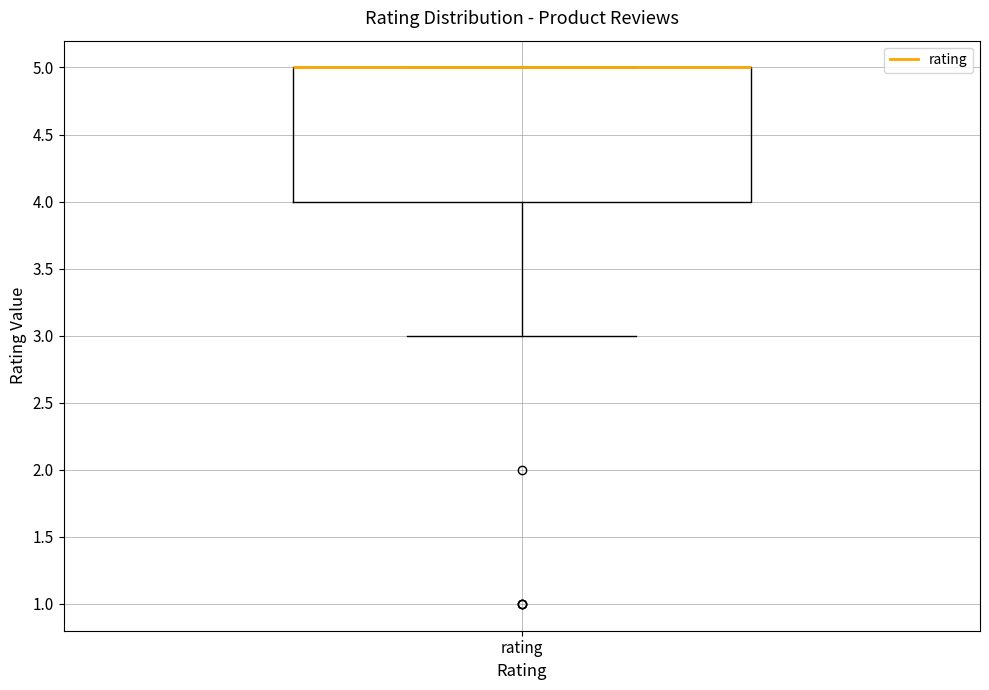

Read this box plot against the y-axis: the position of the median line, the range covered by the box, and the ends of both whiskers. The values are not printed on the chart, so give them approximately, as read against the axis.

median 5 (drawn on the box's upper edge), box 4 to 5, whiskers 3 to 5